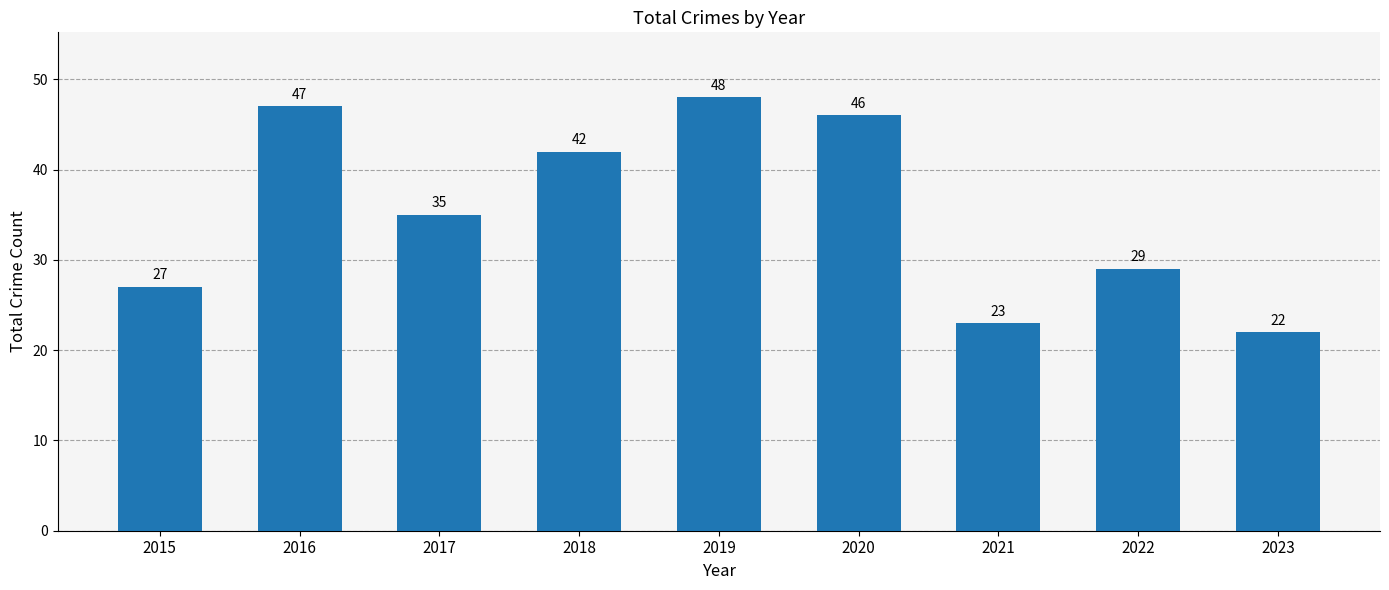

What is the greatest value displayed?

48